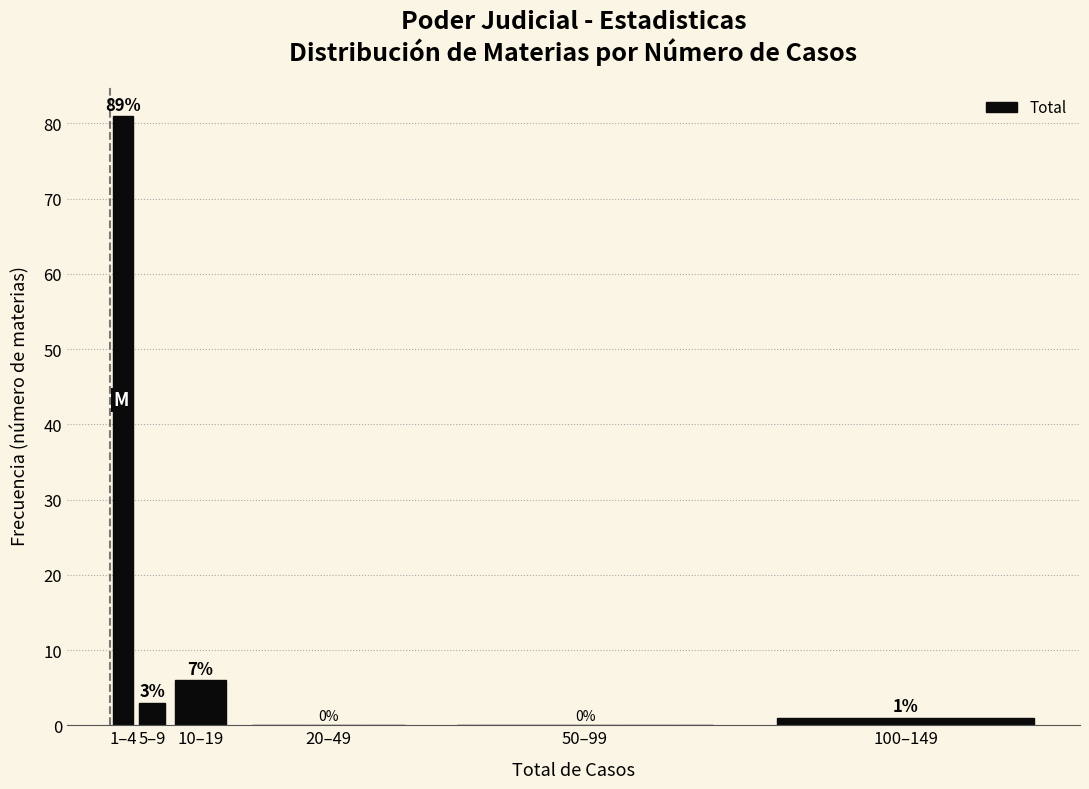

Reading left to right, list all the values displayed in this chart.

1–4=81	5–9=3	10–19=6	20–49=0	50–99=0	100–149=1